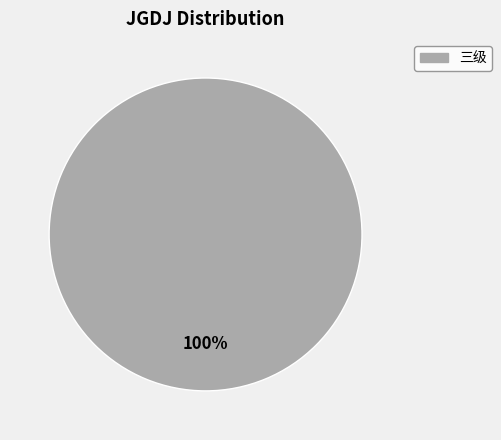

How many slices are in this pie chart?

1